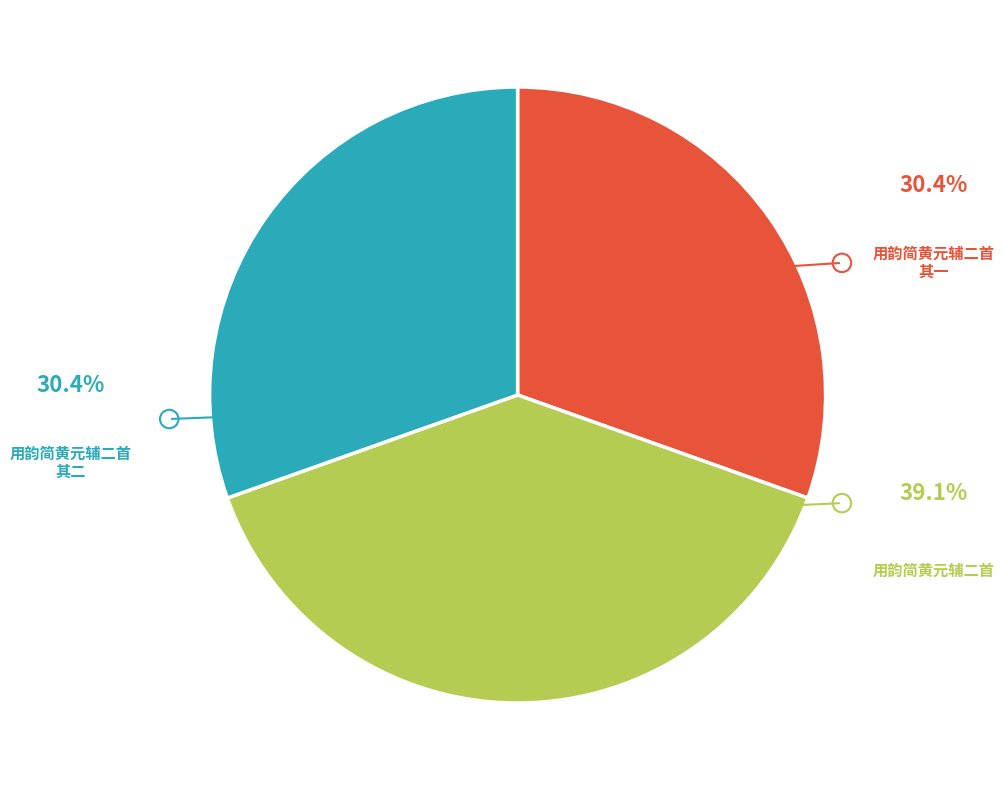

Does any single category account for the majority?

No